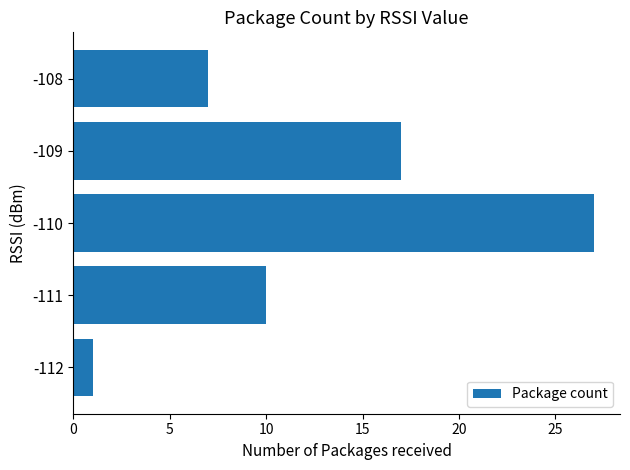

True or false: the data shows 27 at -110.

True